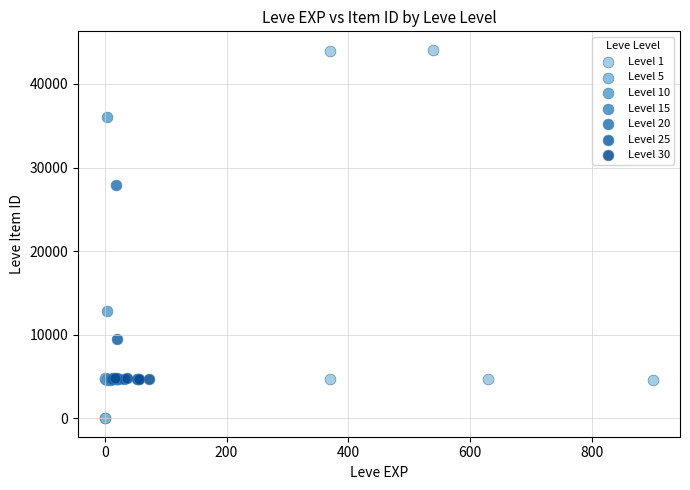

What are all the series names shown in the legend?

Level 1, Level 5, Level 10, Level 15, Level 20, Level 25, Level 30